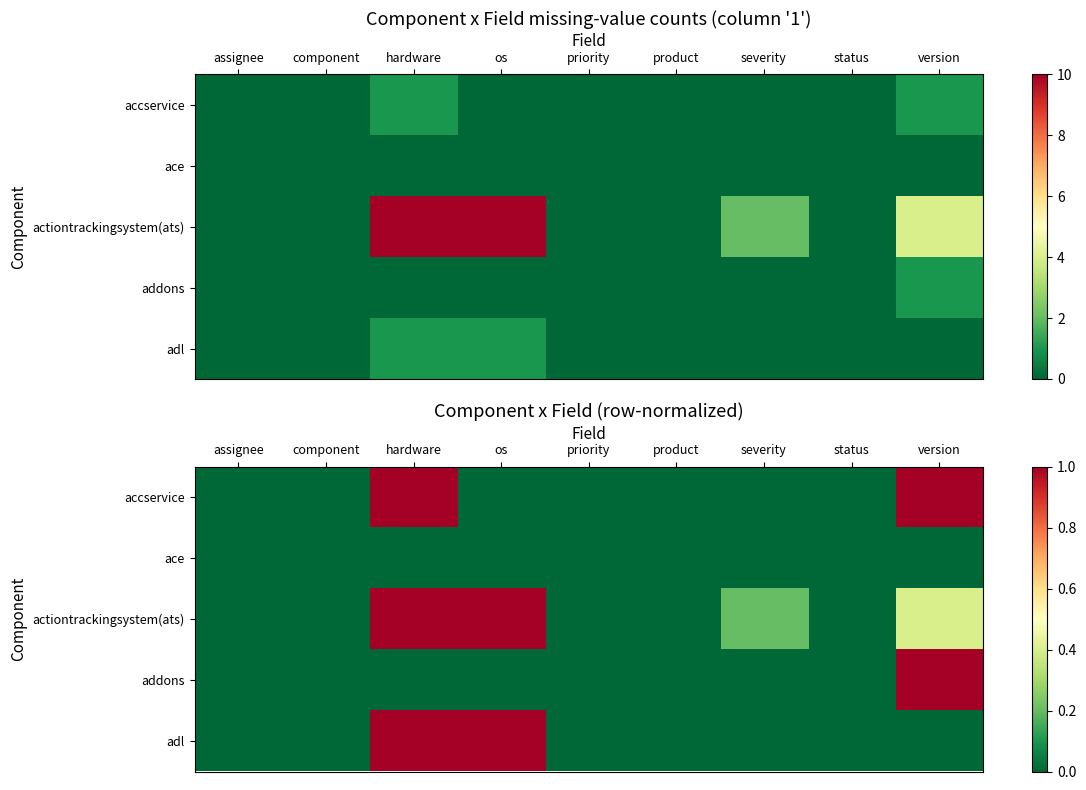

True or false: actiontrackingsystem(ats) has a value of -0.6 at component.

False